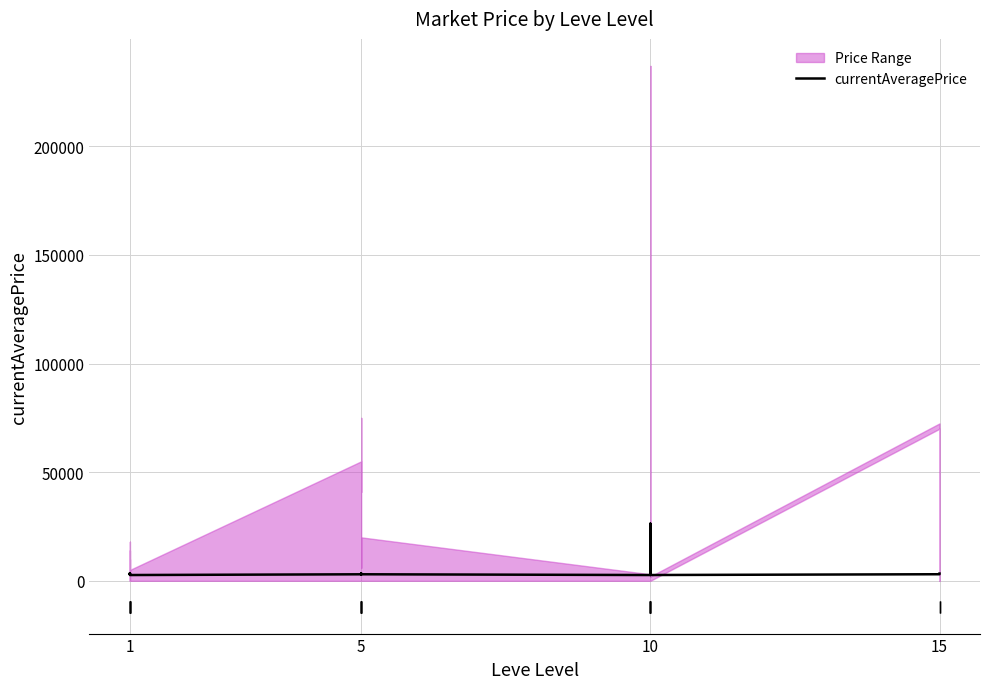

At which category does the data reach its first local valley?

1